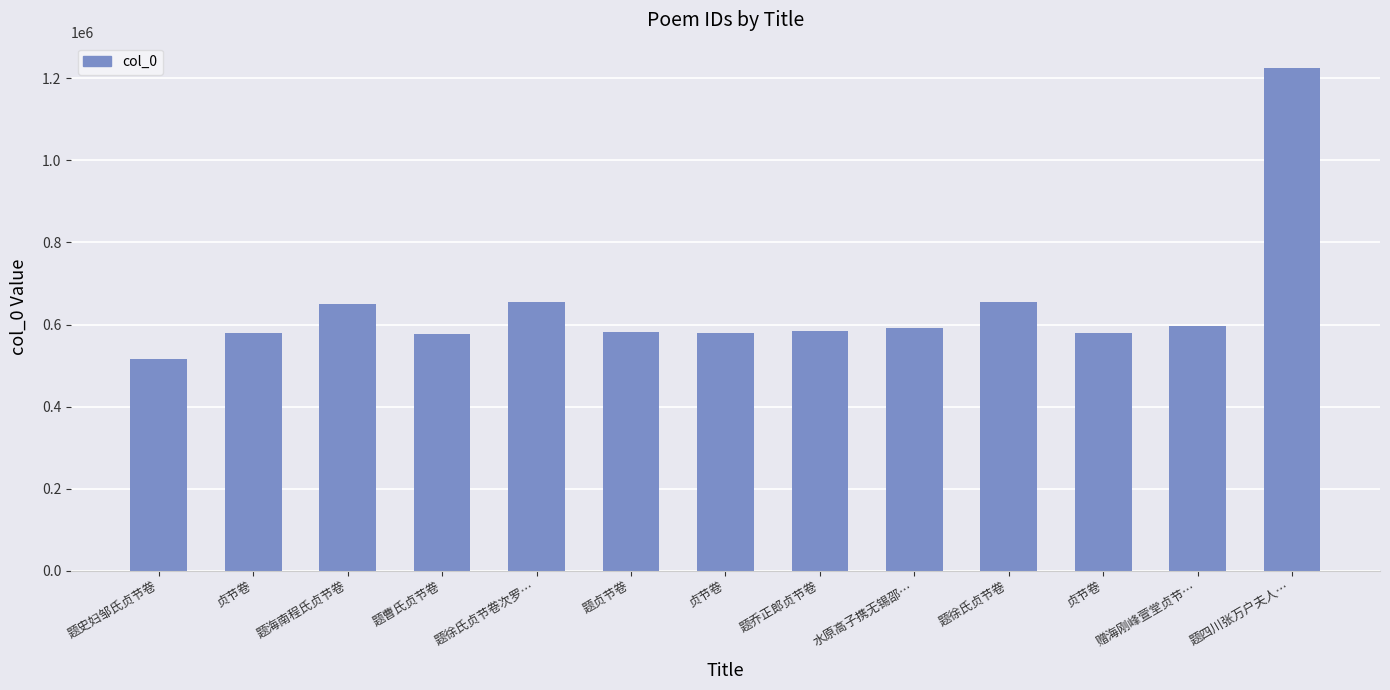

How many series are shown in this chart?

1